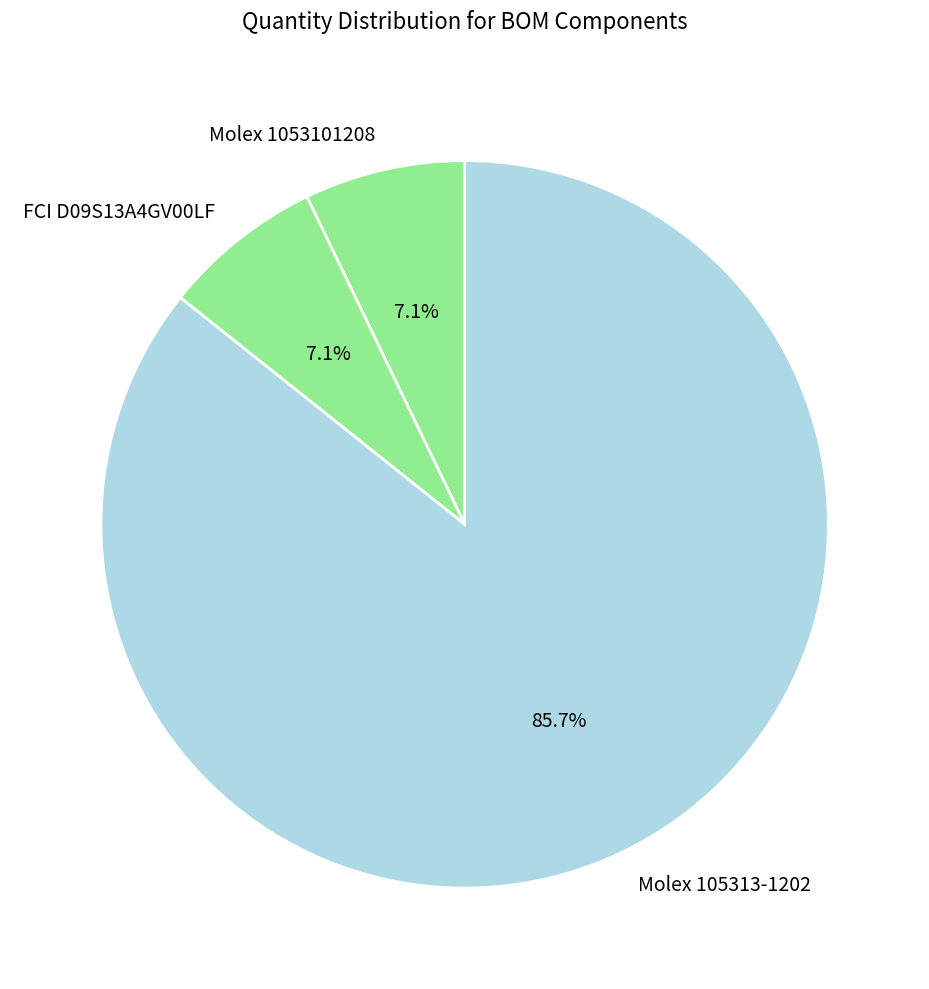

To the nearest percent, what is the combined percentage of FCI D09S13A4GV00LF and Molex 1053101208?

14%